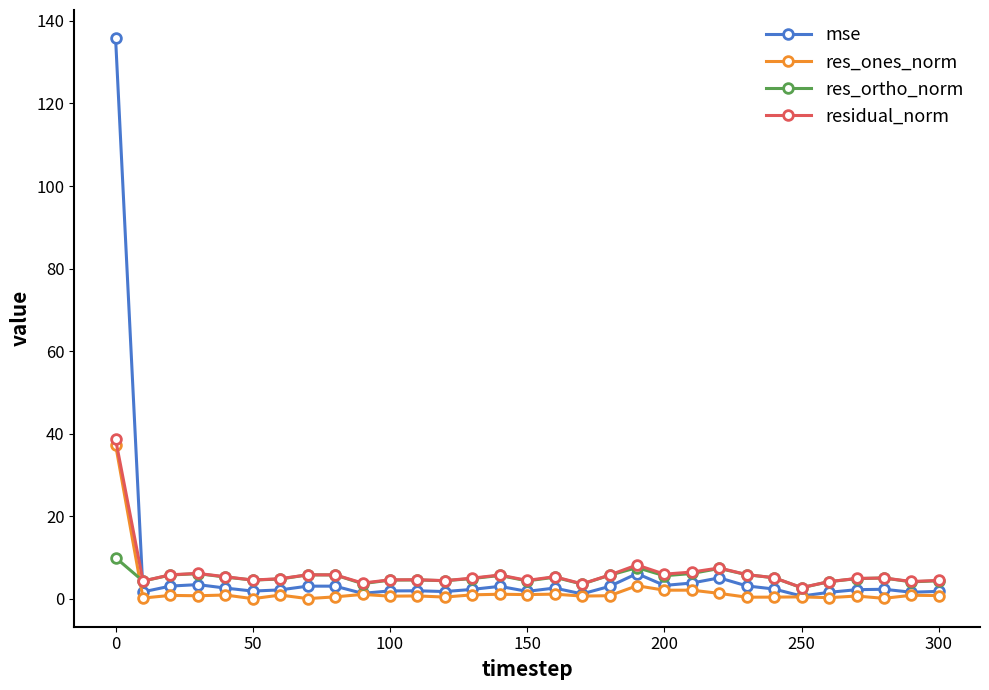

How many lines are shown in the chart?

4